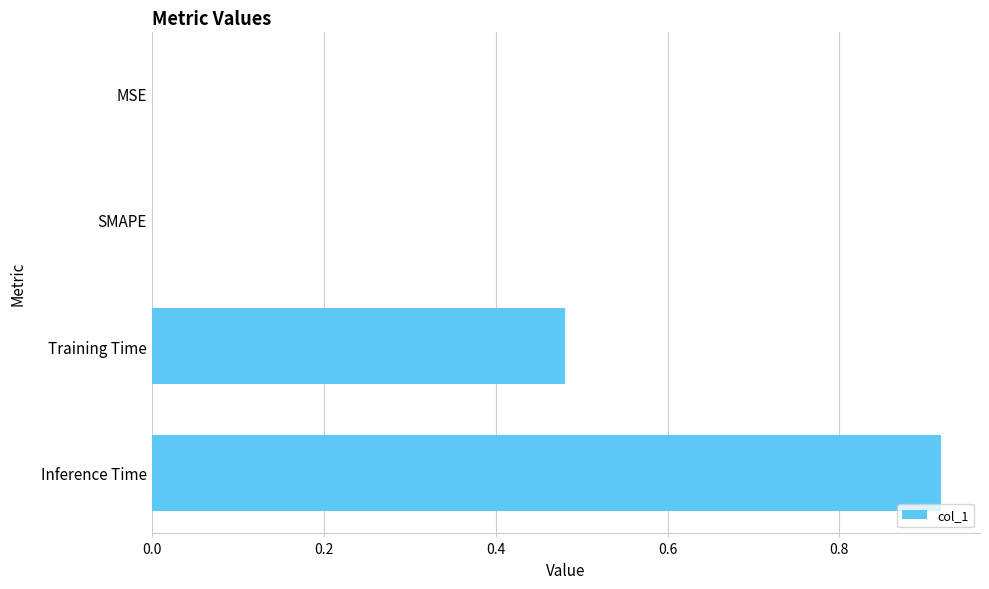

The chart shows a value of -0.4 at MSE. True or false?

False